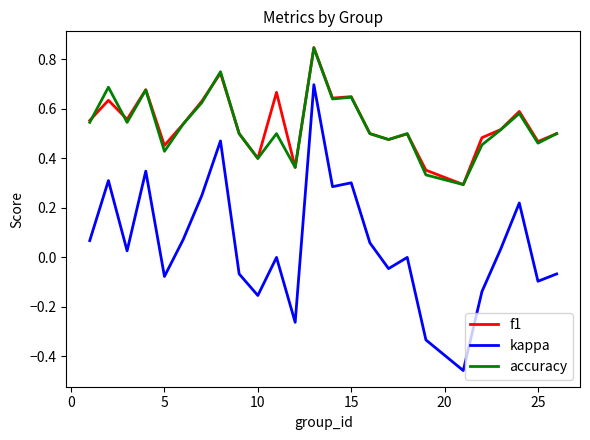

Which series has the largest range (max minus min)?

kappa